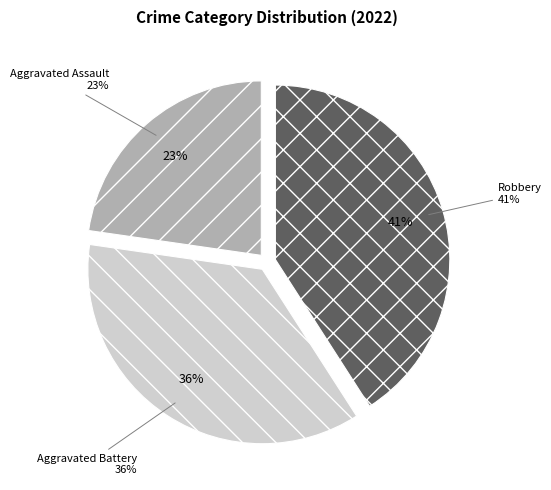

Does any single category account for the majority?

No